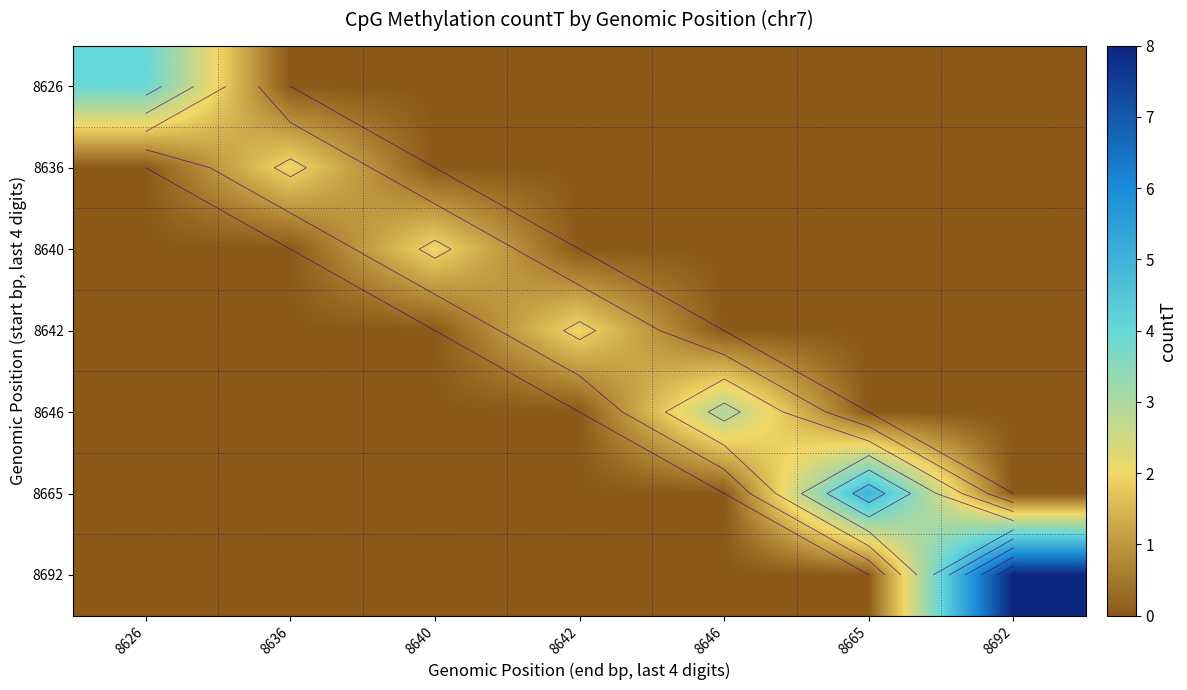

What is the maximum value for 8640?

2